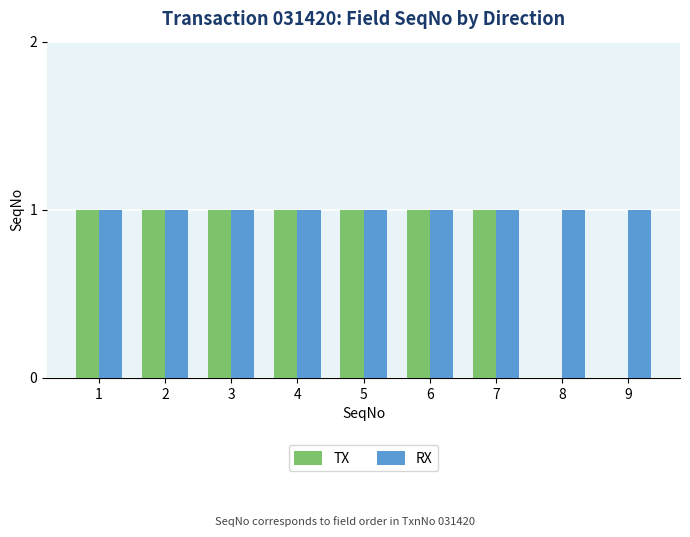

The TX series shows 0 at 8. True or false?

True